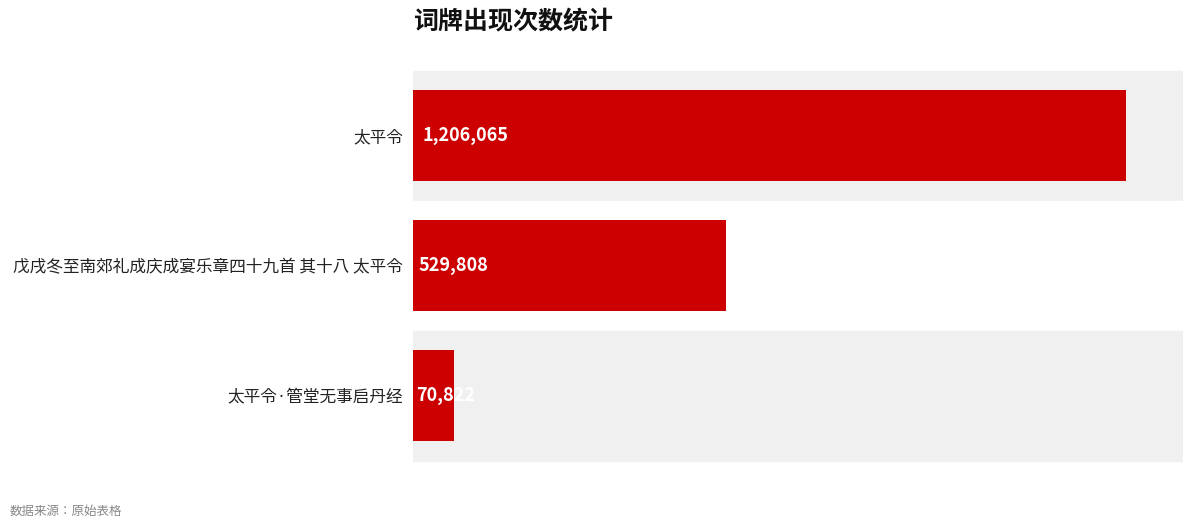

Which label corresponds to the smallest value in the chart?

太平令·管堂无事启丹经